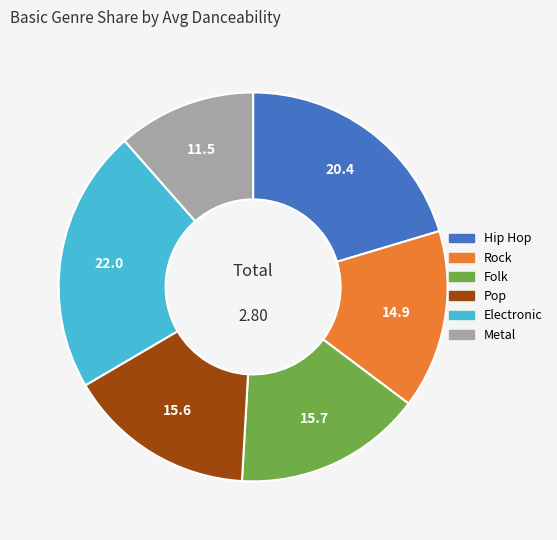

Is the sum of Pop and Folk greater than half?

No